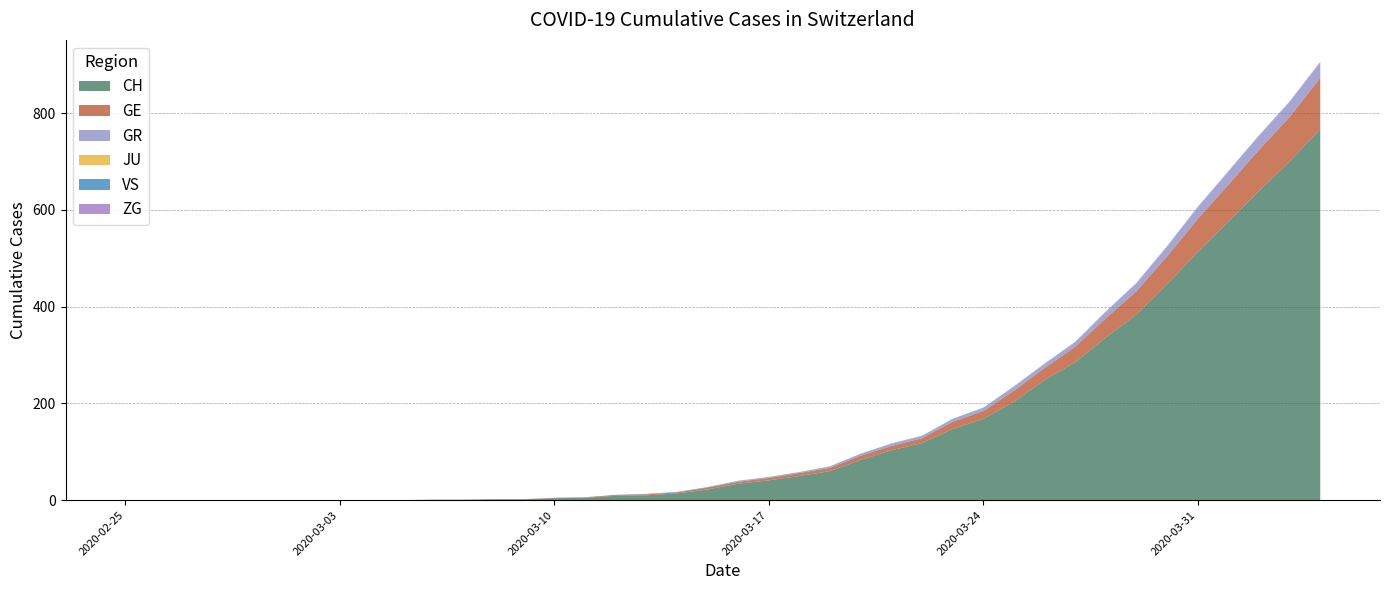

Reading right to left, what are all the values shown in this chart?

CH: 2020-04-04=767	2020-04-03=700	2020-04-02=639	2020-04-01=575	2020-03-31=513	2020-03-30=446	2020-03-29=384	2020-03-28=336	2020-03-27=285	2020-03-26=248	2020-03-25=203	2020-03-24=168	2020-03-23=147	2020-03-22=118	2020-03-21=103	2020-03-20=83	2020-03-19=60	2020-03-18=50	2020-03-17=41	2020-03-16=34	2020-03-15=22	2020-03-14=14	2020-03-13=10	2020-03-12=9	2020-03-11=5	2020-03-10=4	2020-03-09=2	2020-03-08=2	2020-03-07=1	2020-03-06=1	2020-03-05=0	2020-03-04=0	2020-03-03=0	2020-03-02=0	2020-03-01=0	2020-02-29=0	2020-02-28=0	2020-02-27=0	2020-02-26=0	2020-02-25=0
GE: 2020-04-04=106	2020-04-03=92	2020-04-02=85	2020-04-01=77	2020-03-31=68	2020-03-30=58	2020-03-29=48	2020-03-28=40	2020-03-27=32	2020-03-26=25	2020-03-25=23	2020-03-24=16	2020-03-23=15	2020-03-22=10	2020-03-21=9	2020-03-20=9	2020-03-19=7	2020-03-18=6	2020-03-17=5	2020-03-16=4	2020-03-15=4	2020-03-14=2	2020-03-13=2	2020-03-12=2	2020-03-11=1	2020-03-10=1	2020-03-09=0	2020-03-08=0	2020-03-07=0	2020-03-06=0	2020-03-05=0	2020-03-04=0	2020-03-03=0	2020-03-02=0	2020-03-01=0	2020-02-29=0	2020-02-28=0	2020-02-27=0	2020-02-26=0	2020-02-25=0
GR: 2020-04-04=30	2020-04-03=30	2020-04-02=28	2020-04-01=26	2020-03-31=23	2020-03-30=19	2020-03-29=15	2020-03-28=12	2020-03-27=9	2020-03-26=8	2020-03-25=8	2020-03-24=6	2020-03-23=5	2020-03-22=4	2020-03-21=4	2020-03-20=3	2020-03-19=2	2020-03-18=1	2020-03-17=1	2020-03-16=1	2020-03-15=0	2020-03-14=0	2020-03-13=0	2020-03-12=0	2020-03-11=0	2020-03-10=0	2020-03-09=0	2020-03-08=0	2020-03-07=0	2020-03-06=0	2020-03-05=0	2020-03-04=0	2020-03-03=0	2020-03-02=0	2020-03-01=0	2020-02-29=0	2020-02-28=0	2020-02-27=0	2020-02-26=0	2020-02-25=0
JU: 2020-04-04=0	2020-04-03=0	2020-04-02=0	2020-04-01=0	2020-03-31=0	2020-03-30=0	2020-03-29=0	2020-03-28=0	2020-03-27=0	2020-03-26=0	2020-03-25=0	2020-03-24=0	2020-03-23=0	2020-03-22=0	2020-03-21=0	2020-03-20=0	2020-03-19=0	2020-03-18=0	2020-03-17=0	2020-03-16=0	2020-03-15=0	2020-03-14=0	2020-03-13=0	2020-03-12=0	2020-03-11=0	2020-03-10=0	2020-03-09=0	2020-03-08=0	2020-03-07=0	2020-03-06=0	2020-03-05=0	2020-03-04=0	2020-03-03=0	2020-03-02=0	2020-03-01=0	2020-02-29=0	2020-02-28=0	2020-02-27=0	2020-02-26=0	2020-02-25=0
VS: 2020-04-04=1	2020-04-03=1	2020-04-02=1	2020-04-01=1	2020-03-31=1	2020-03-30=1	2020-03-29=1	2020-03-28=1	2020-03-27=1	2020-03-26=1	2020-03-25=1	2020-03-24=1	2020-03-23=1	2020-03-22=1	2020-03-21=1	2020-03-20=1	2020-03-19=1	2020-03-18=1	2020-03-17=1	2020-03-16=1	2020-03-15=1	2020-03-14=1	2020-03-13=1	2020-03-12=0	2020-03-11=0	2020-03-10=0	2020-03-09=0	2020-03-08=0	2020-03-07=0	2020-03-06=0	2020-03-05=0	2020-03-04=0	2020-03-03=0	2020-03-02=0	2020-03-01=0	2020-02-29=0	2020-02-28=0	2020-02-27=0	2020-02-26=0	2020-02-25=0
ZG: 2020-04-04=2	2020-04-03=1	2020-04-02=1	2020-04-01=1	2020-03-31=1	2020-03-30=1	2020-03-29=1	2020-03-28=1	2020-03-27=0	2020-03-26=0	2020-03-25=0	2020-03-24=0	2020-03-23=0	2020-03-22=0	2020-03-21=0	2020-03-20=0	2020-03-19=0	2020-03-18=0	2020-03-17=0	2020-03-16=0	2020-03-15=0	2020-03-14=0	2020-03-13=0	2020-03-12=0	2020-03-11=0	2020-03-10=0	2020-03-09=0	2020-03-08=0	2020-03-07=0	2020-03-06=0	2020-03-05=0	2020-03-04=0	2020-03-03=0	2020-03-02=0	2020-03-01=0	2020-02-29=0	2020-02-28=0	2020-02-27=0	2020-02-26=0	2020-02-25=0